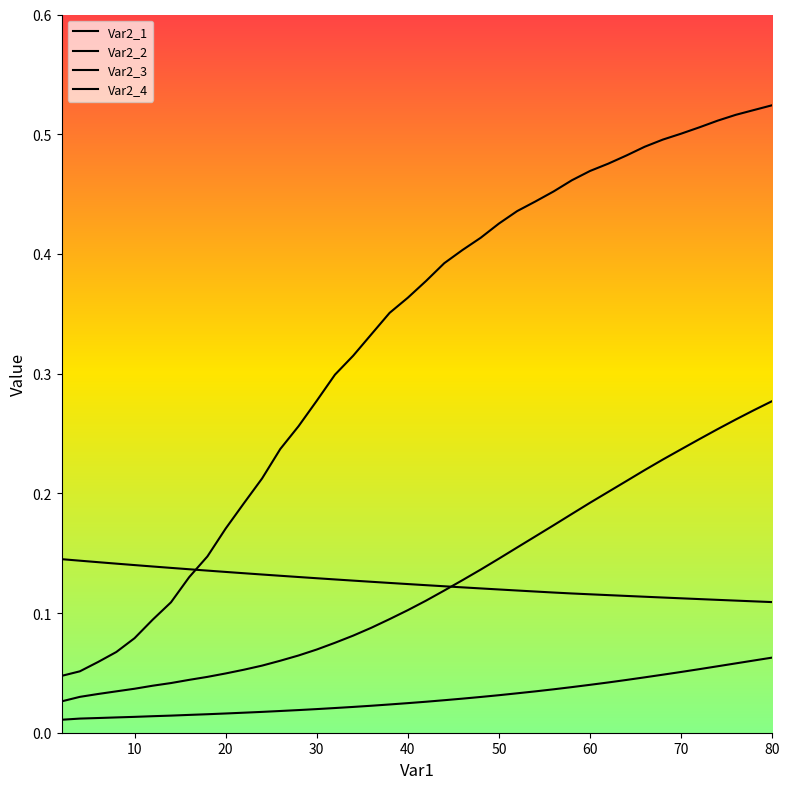

Which series has the largest total across all categories?

Var2_3